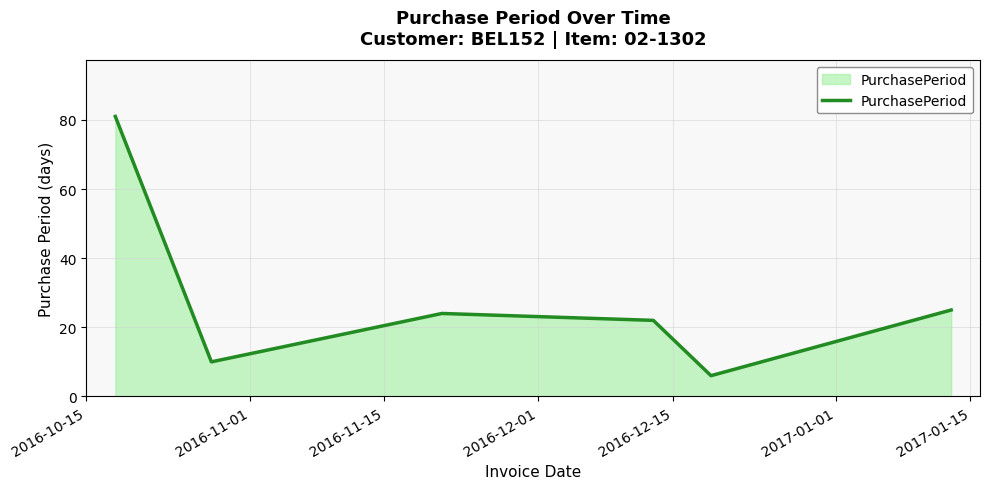

How many interior local valleys (lower than both neighbors) does the data have?

2